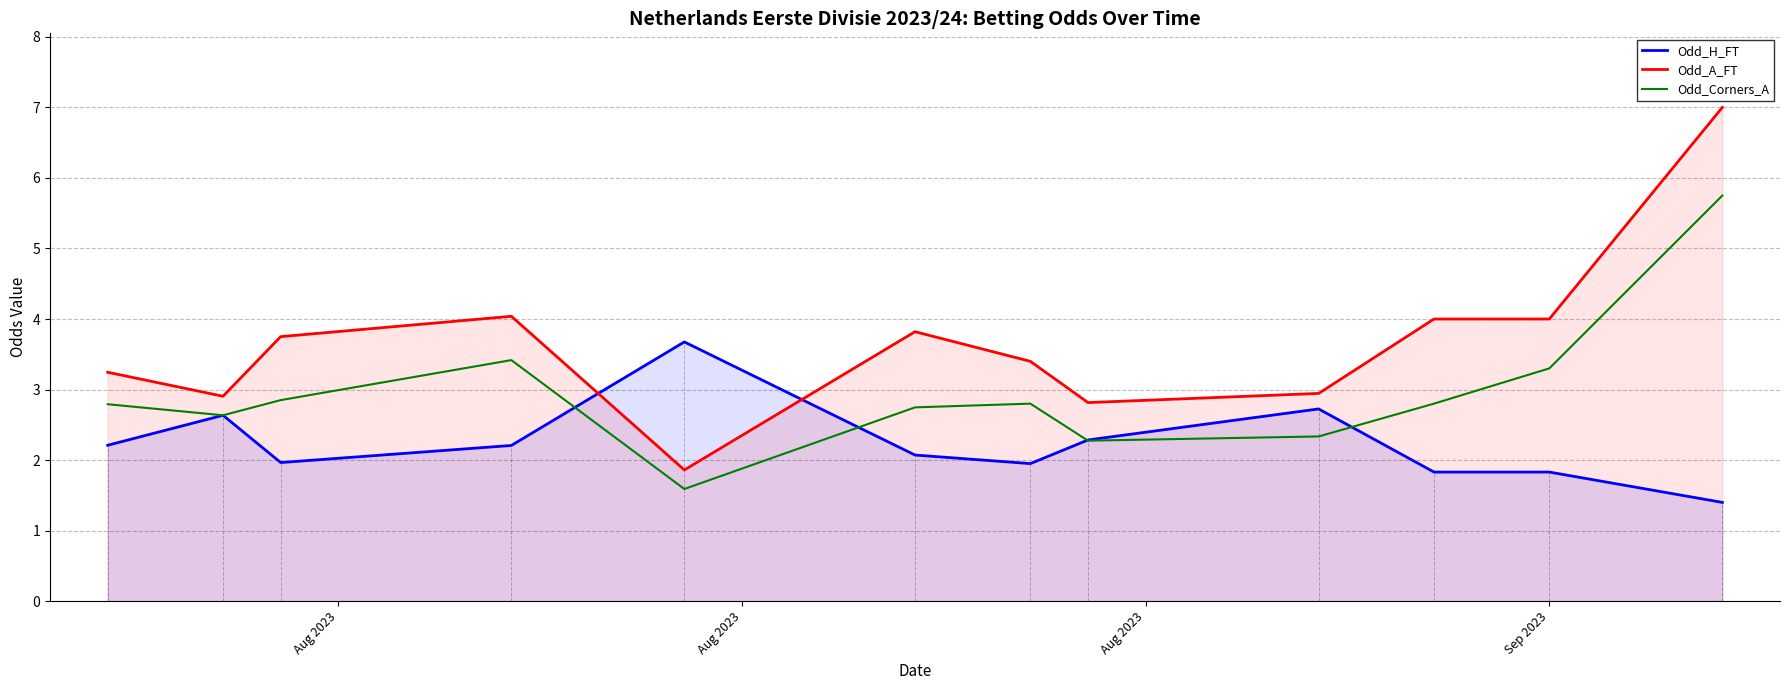

What is the difference between the maximum and minimum values in the Odd_A_FT series?

5.1